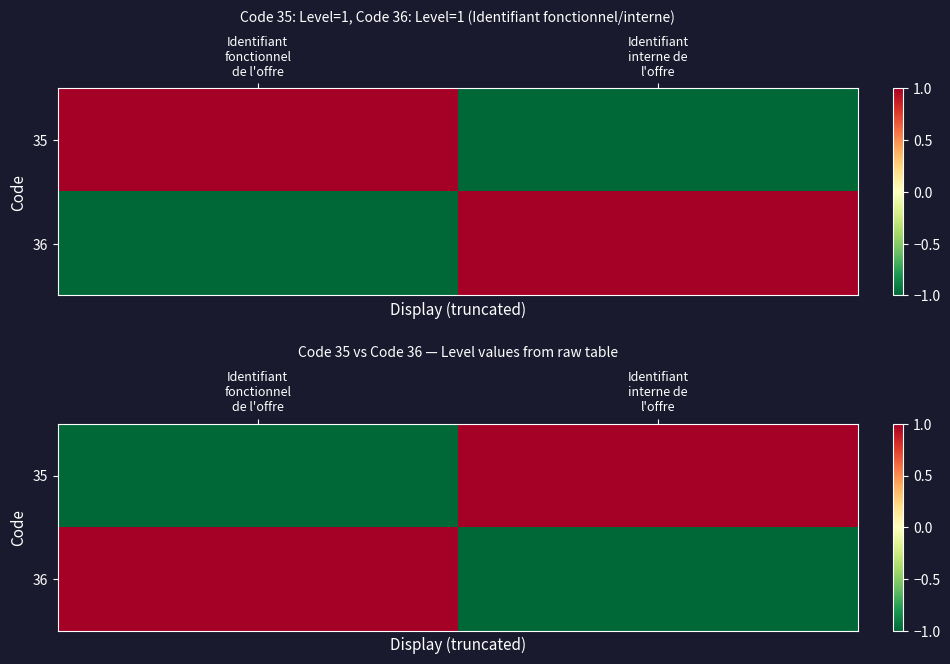

Between Identifiant
fonctionnel
de l'offre and Identifiant
interne de
l'offre, which is larger?

Identifiant
interne de
l'offre